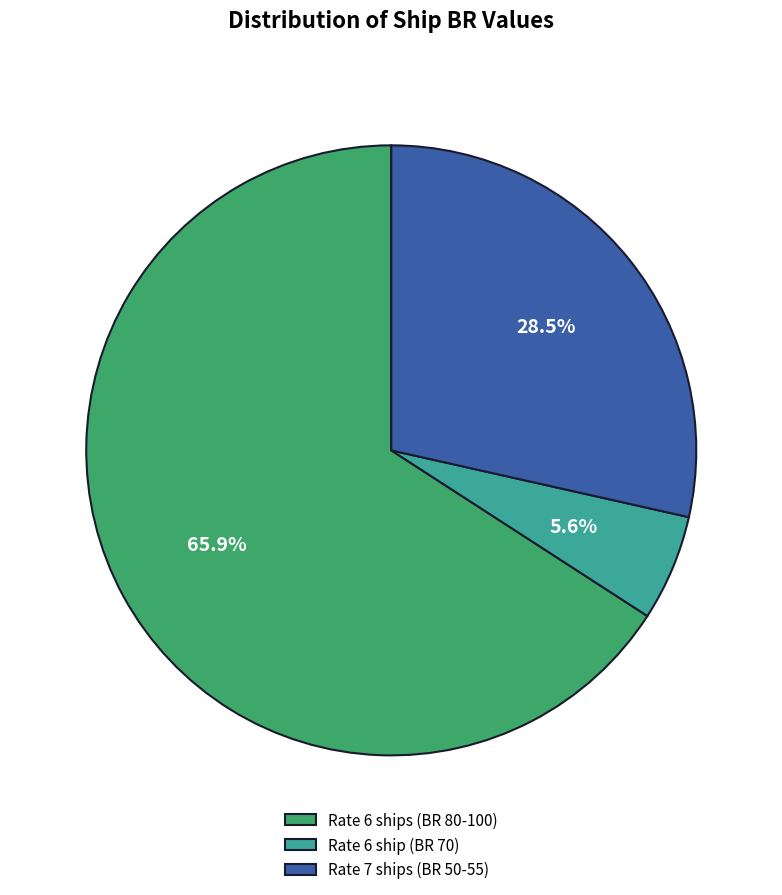

Which has a higher value, Rate 7 ships (BR 50-55) or Rate 6 ship (BR 70)?

Rate 7 ships (BR 50-55)